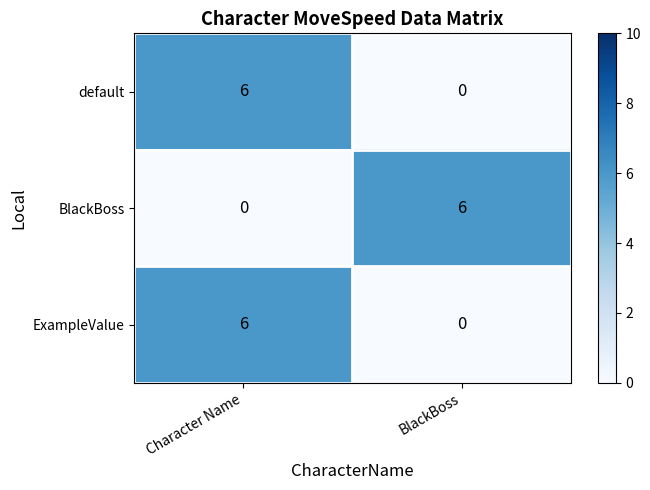

What is the difference between the highest and lowest values at Character Name?

6